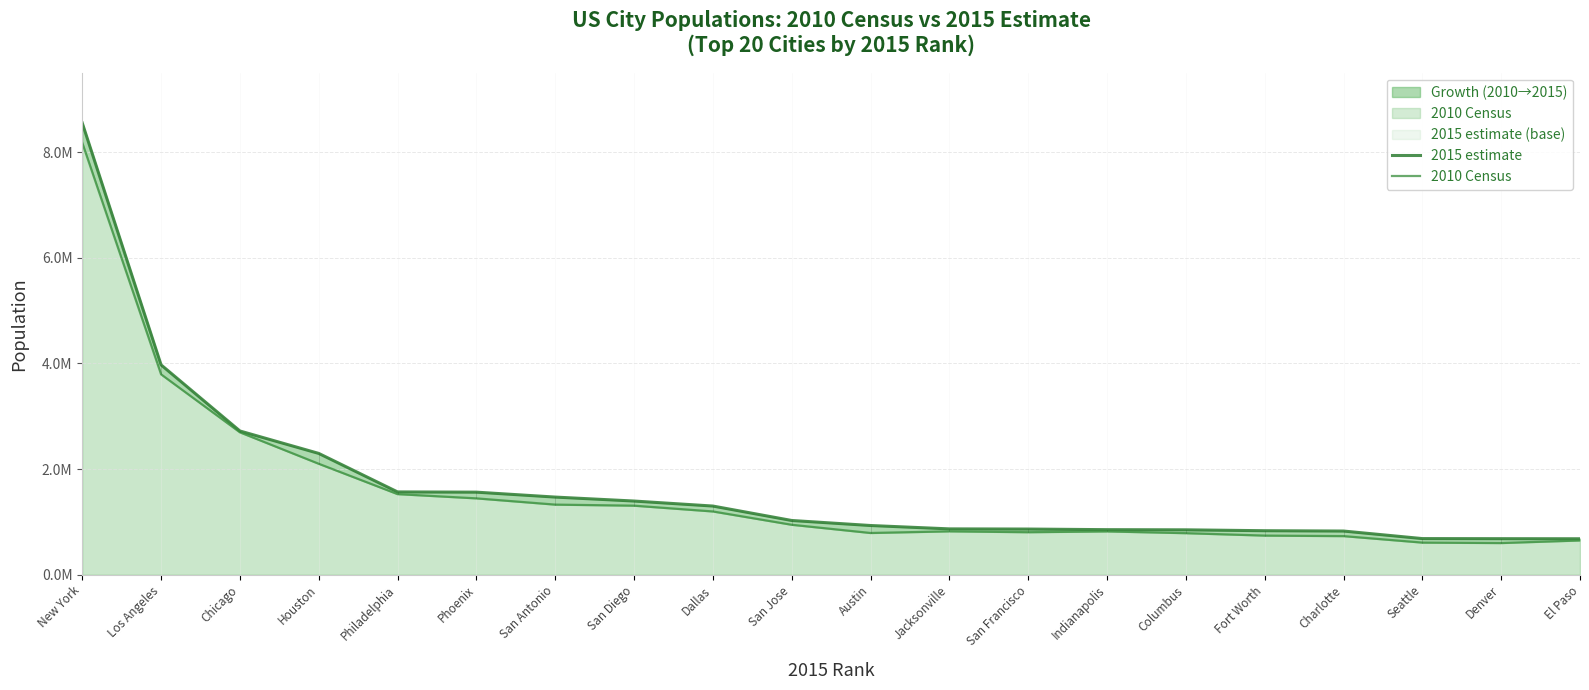

Reading left to right, extract all data points from this chart.

2015 estimate: New York=8550405	Los Angeles=3971883	Chicago=2720546	Houston=2296224	Philadelphia=1567442	Phoenix=1563025	San Antonio=1469845	San Diego=1394928	Dallas=1300092	San Jose=1026908	Austin=931830	Jacksonville=868031	San Francisco=864816	Indianapolis=853173	Columbus=850106	Fort Worth=833319	Charlotte=827097	Seattle=684451	Denver=682545	El Paso=681124
2010 Census: New York=8175133	Los Angeles=3792621	Chicago=2695598	Houston=2100263	Philadelphia=1526006	Phoenix=1445632	San Antonio=1327407	San Diego=1307402	Dallas=1197816	San Jose=945942	Austin=790390	Jacksonville=821784	San Francisco=805235	Indianapolis=820445	Columbus=787033	Fort Worth=741206	Charlotte=731424	Seattle=608660	Denver=600158	El Paso=649121